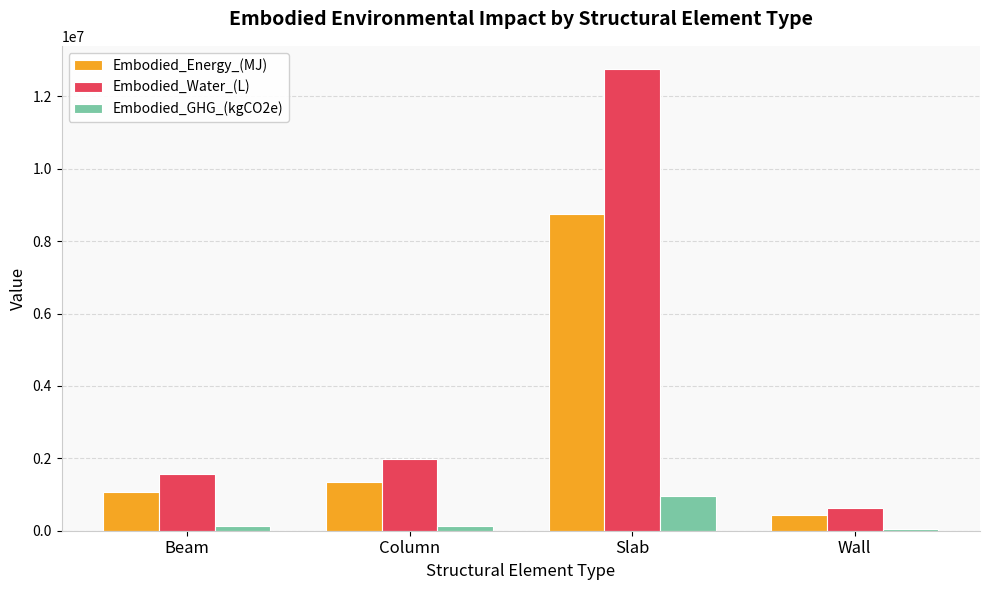

What is the label of the 2nd bar from the right?

Slab